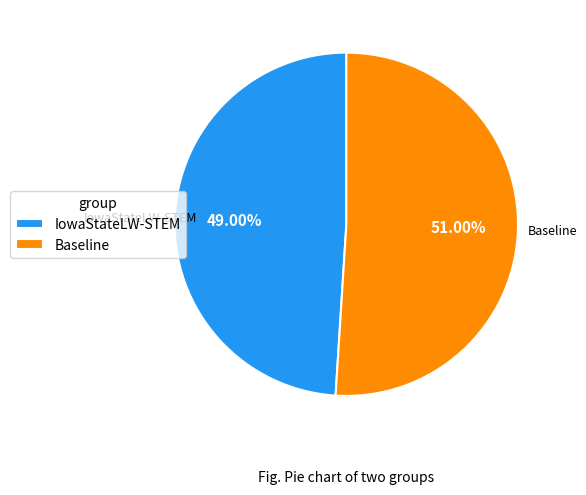

Rank the categories by value from highest to lowest.

Baseline, IowaStateLW-STEM